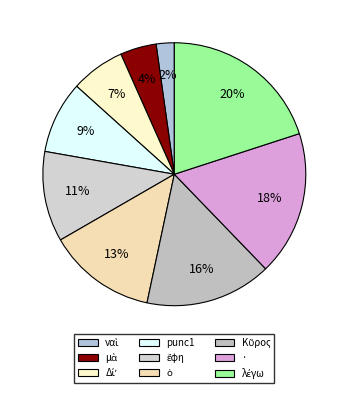

How much of the chart is everything except punc1?

91.1%